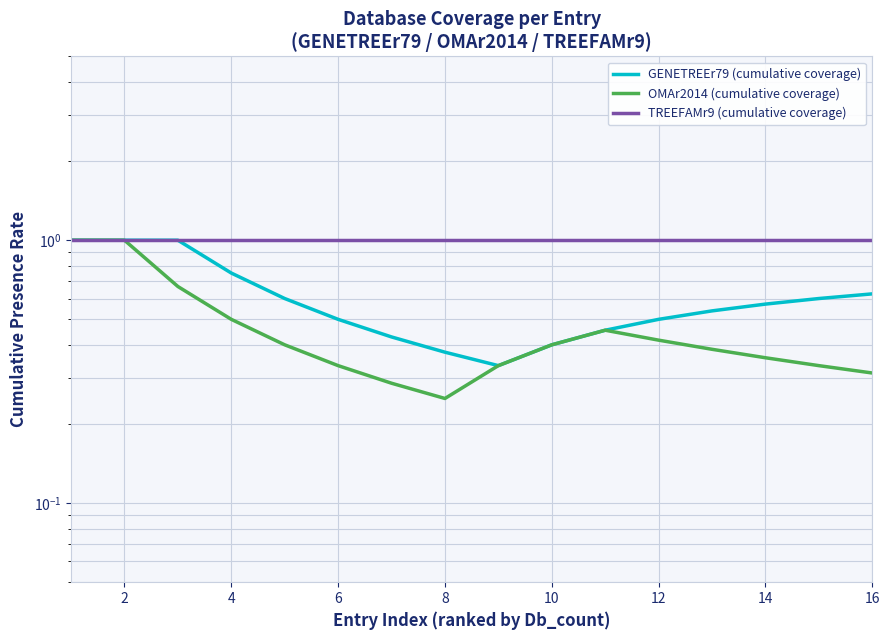

Does the chart have visible grid lines?

Yes